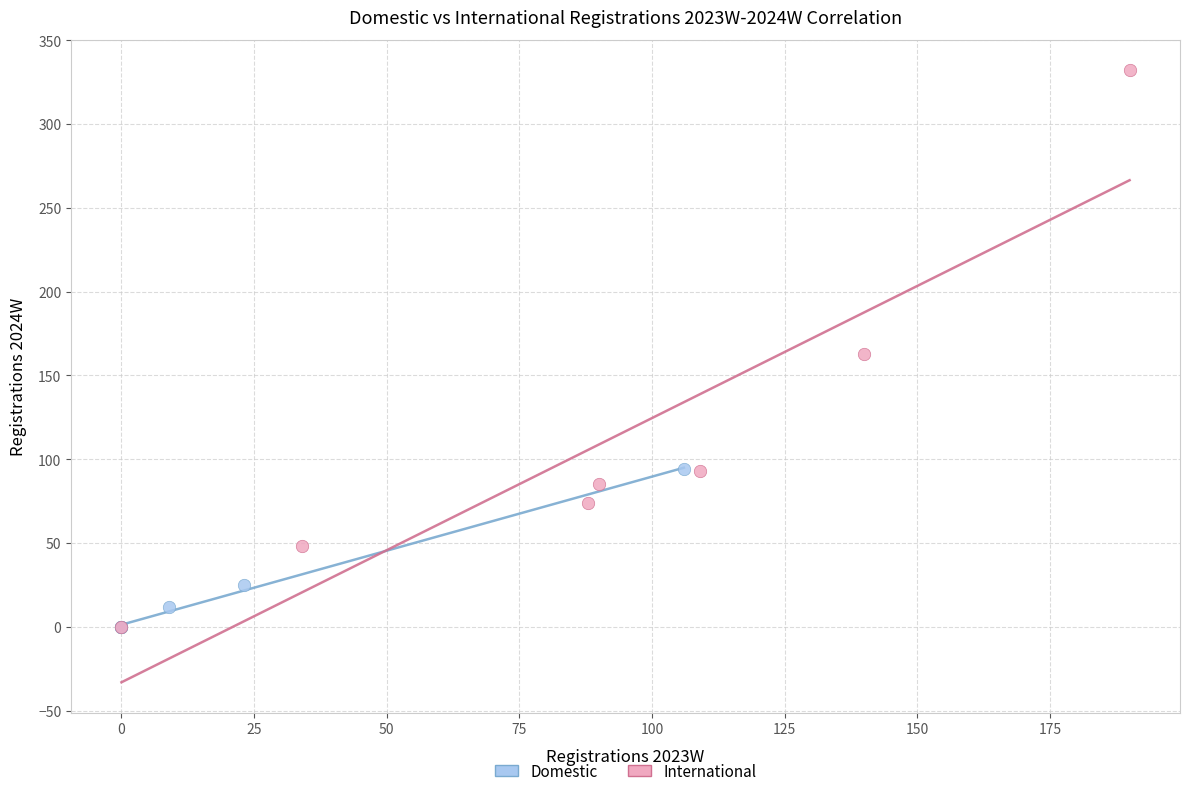

Which series contains the highest Y value?

International